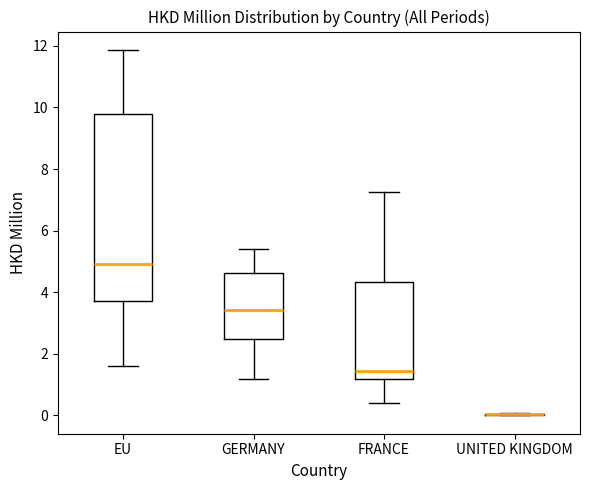

Where is the upper edge of the box for EU on the y-axis? The values are not printed on the chart, so give them approximately, as read against the axis.

9.8